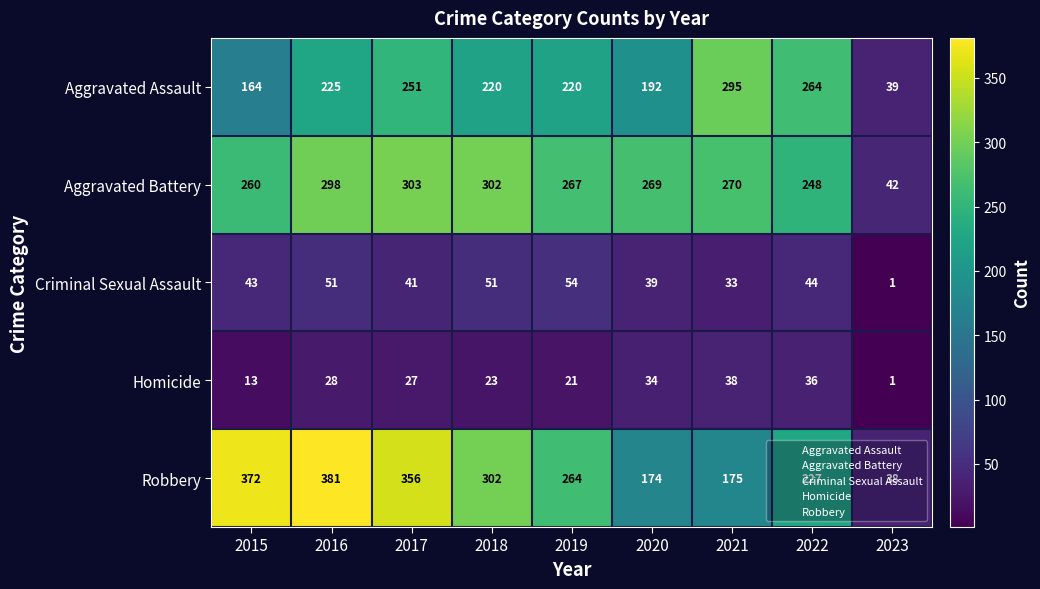

Which series changed the most between 2018 and 2019?

Robbery